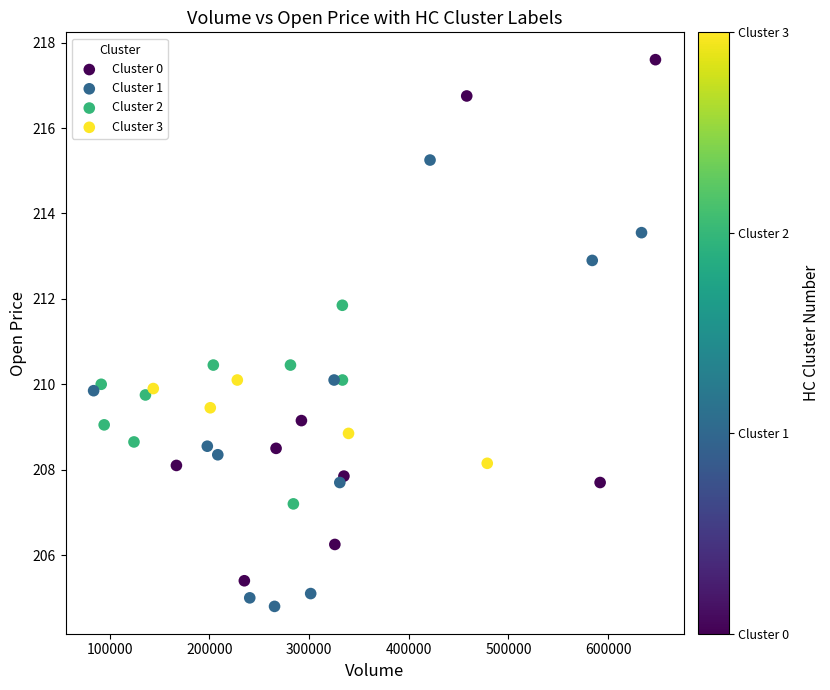

What is the range of X values (max minus min)?

563626.0